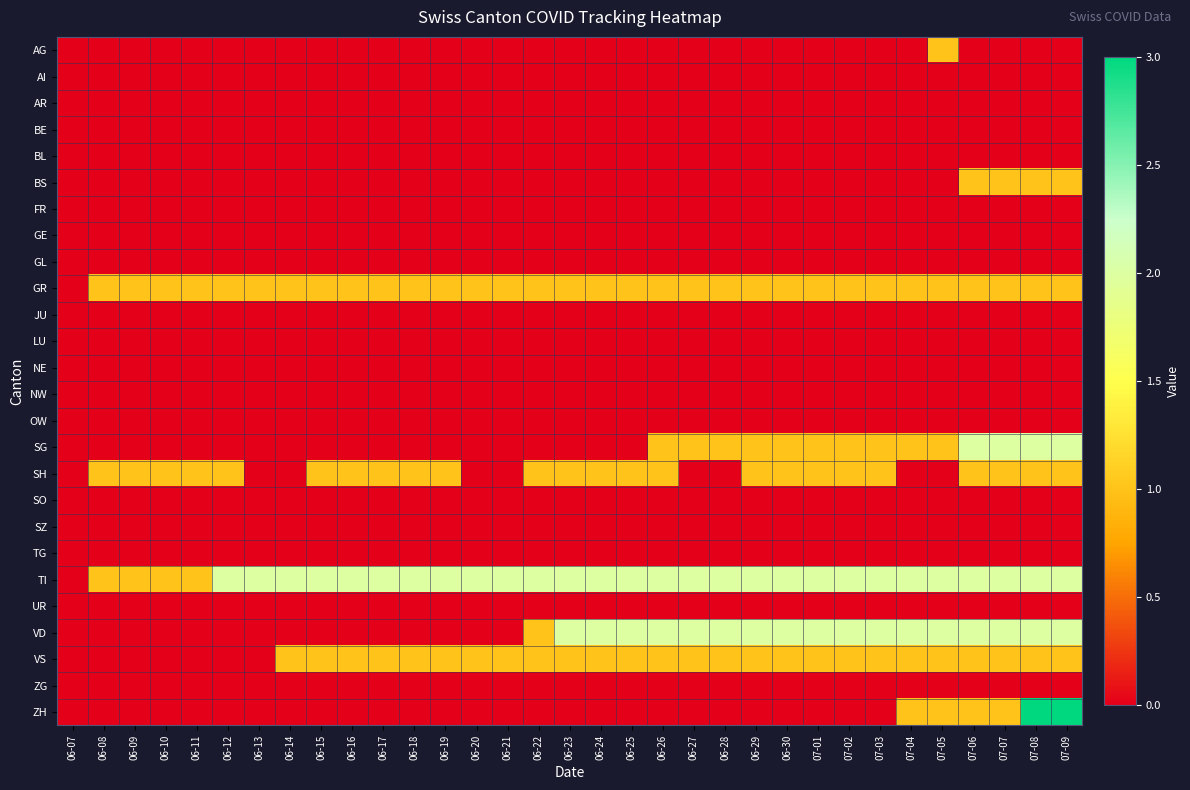

Which has a higher value, 06-17 or 07-03?

06-17